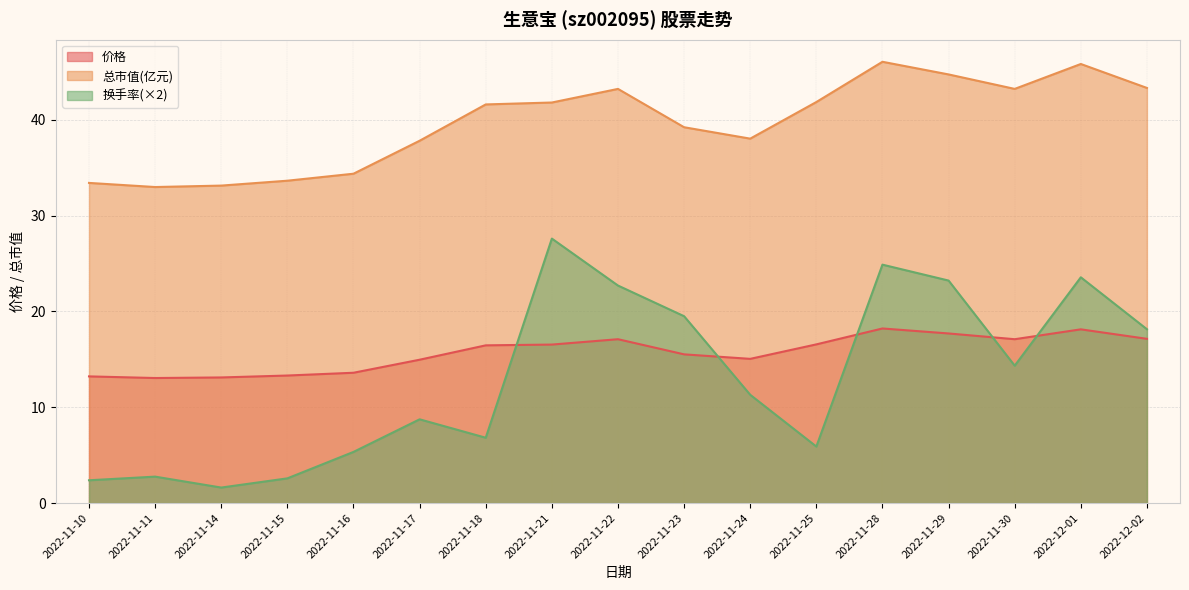

The value of 换手率 at 2022-11-21 is 39.0. True or false?

False